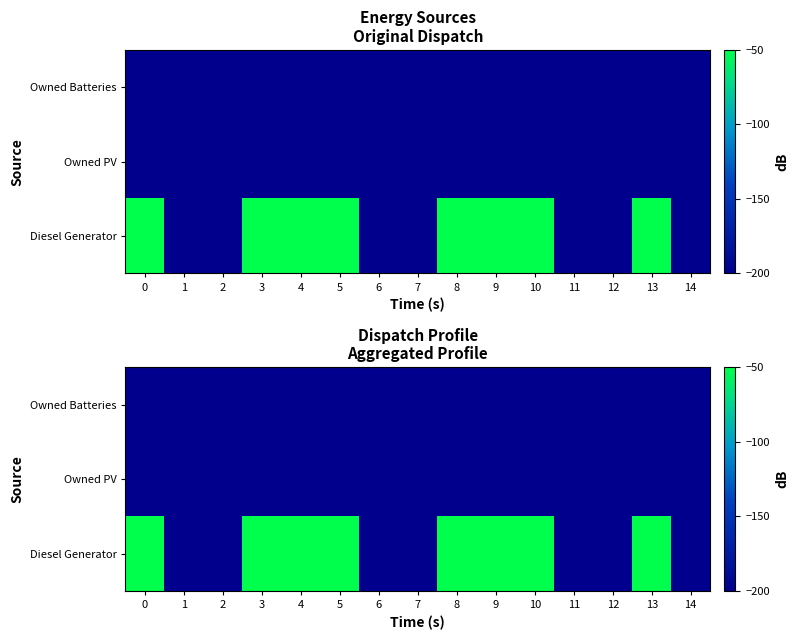

What value does the Owned PV series have at 7?

-200